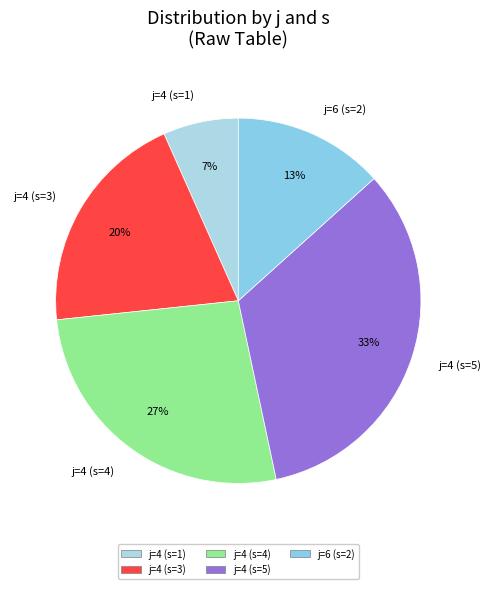

Is there a majority slice in this chart?

No